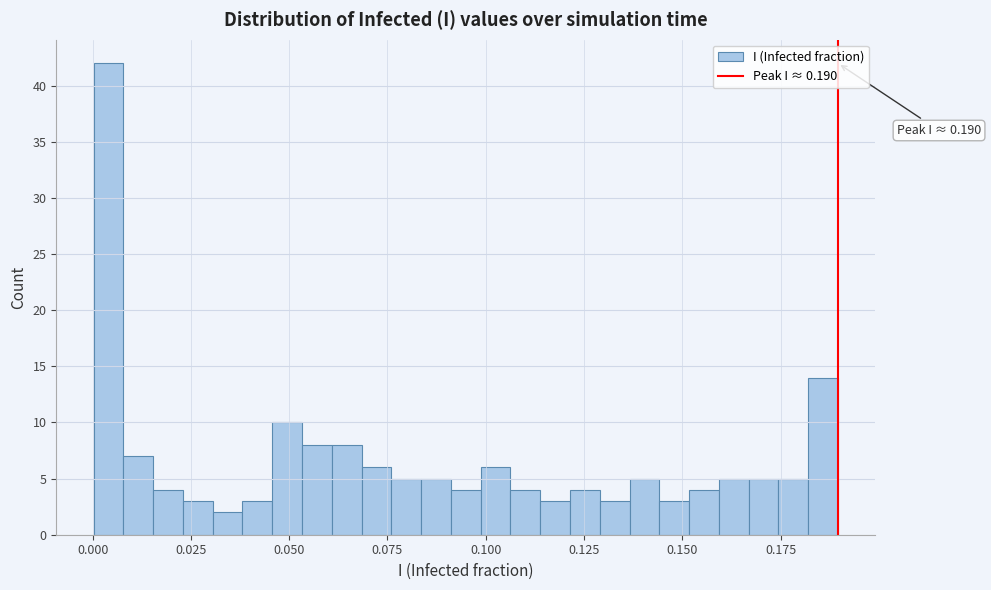

Around what value on the x-axis is the tallest bar? Give the approximate position of its centre, as read against the axis.

0.005